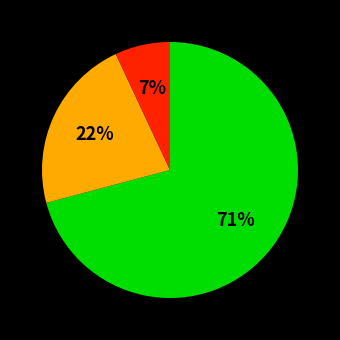

How many slices are in this pie chart?

3